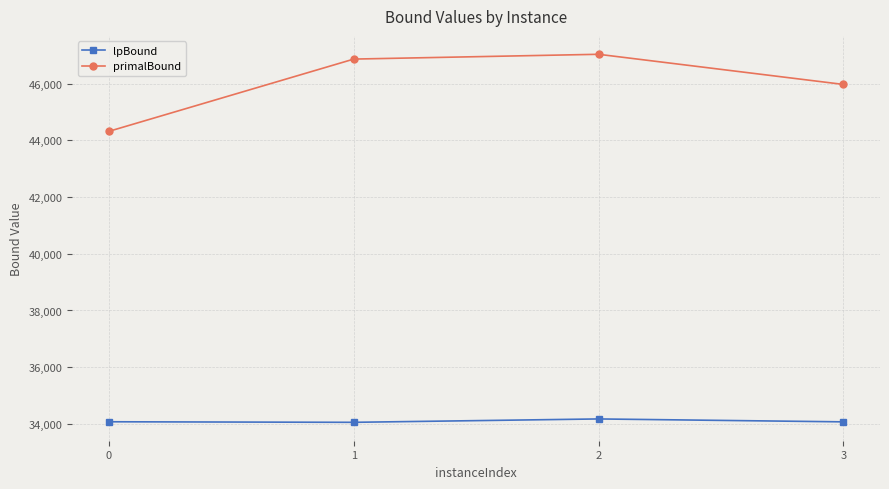

Read the primalBound value at 3.

45969.0